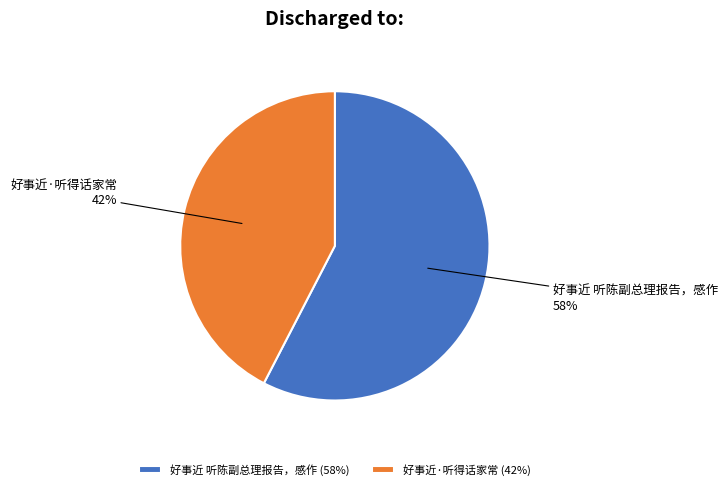

What is the largest slice in the pie chart?

好事近 听陈副总理报告，感作